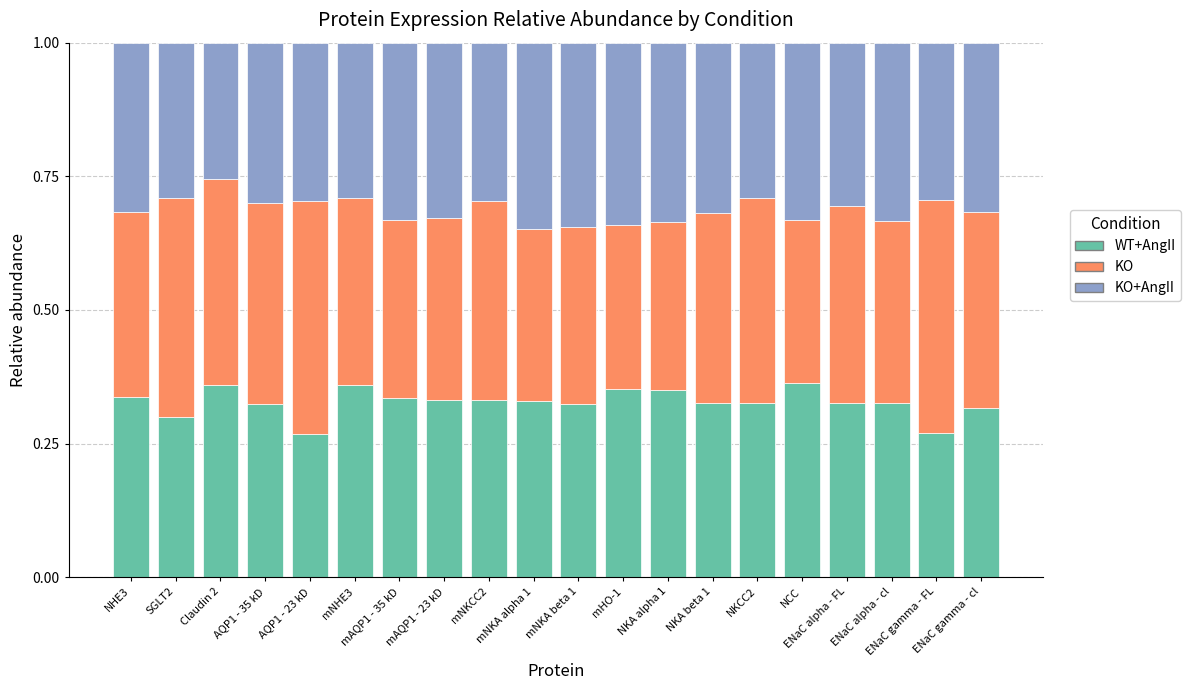

Is it true that KO equals 0.6 at ENaC alpha - cl?

False